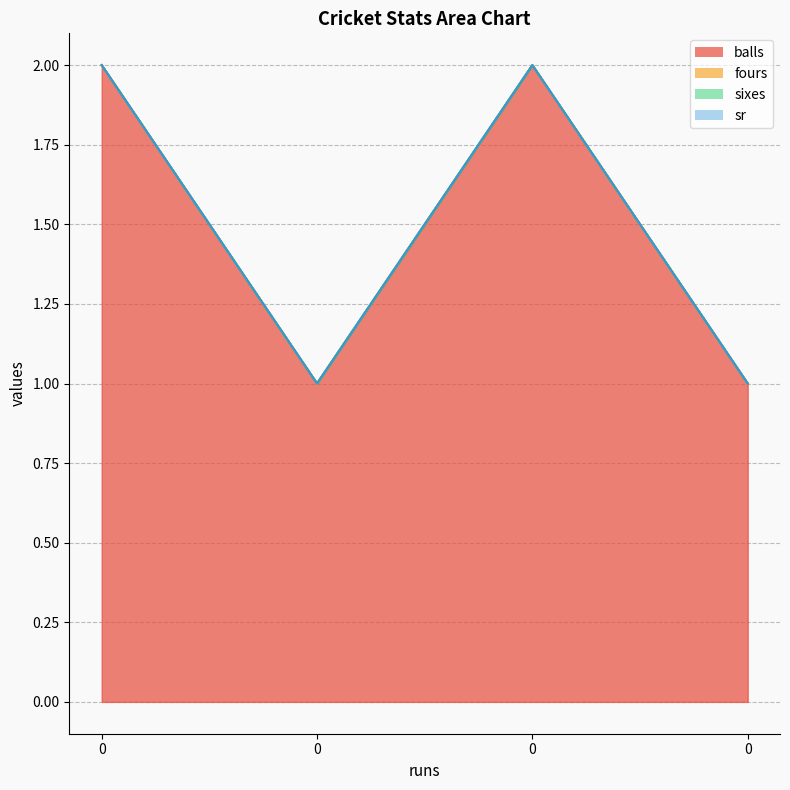

Does the chart have visible grid lines?

Yes